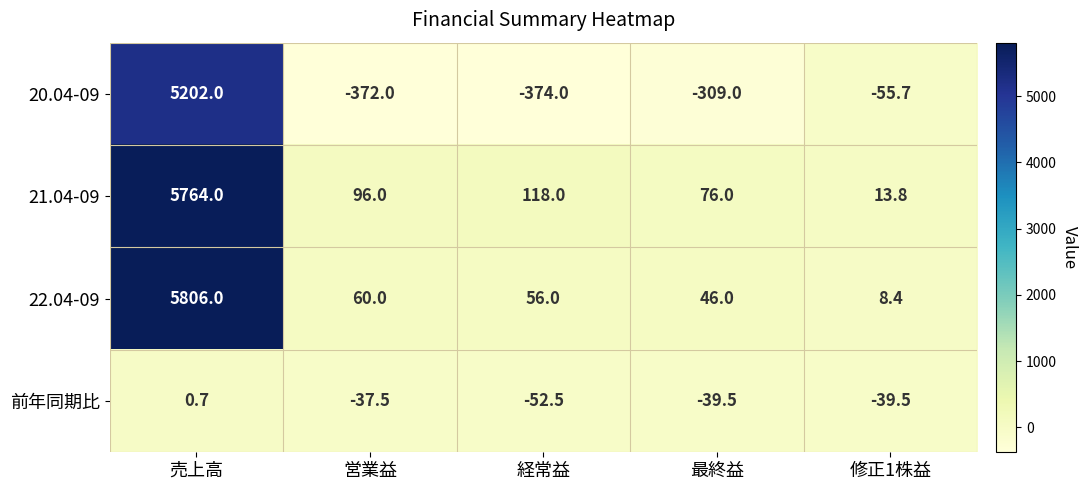

The value of 22.04-09 at 売上高 is 3511.3. True or false?

False